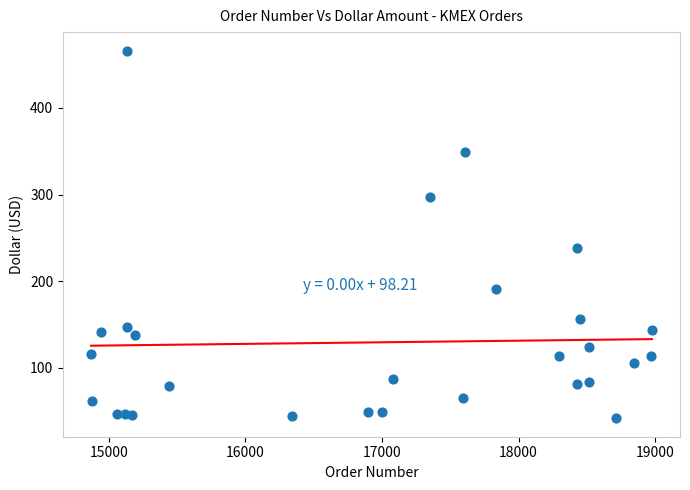

What Y value in the scatter plot is closest to 254?

237.9